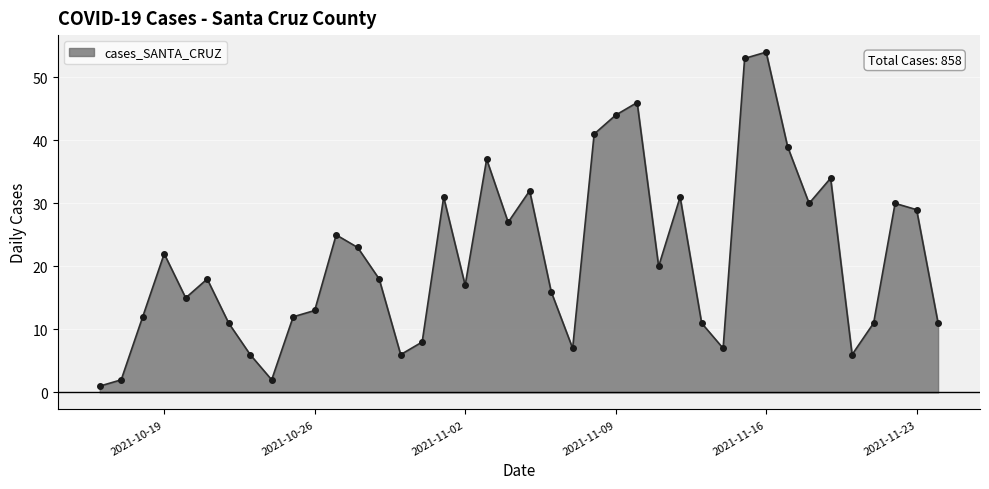

What is the maximum value shown in the chart?

54